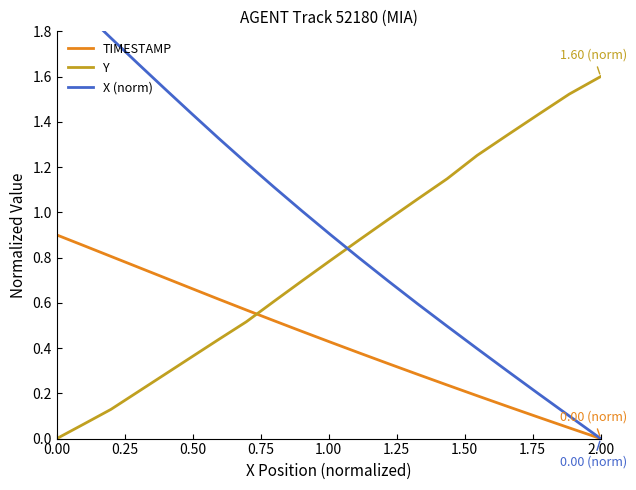

Count the number of categories in the chart.

20